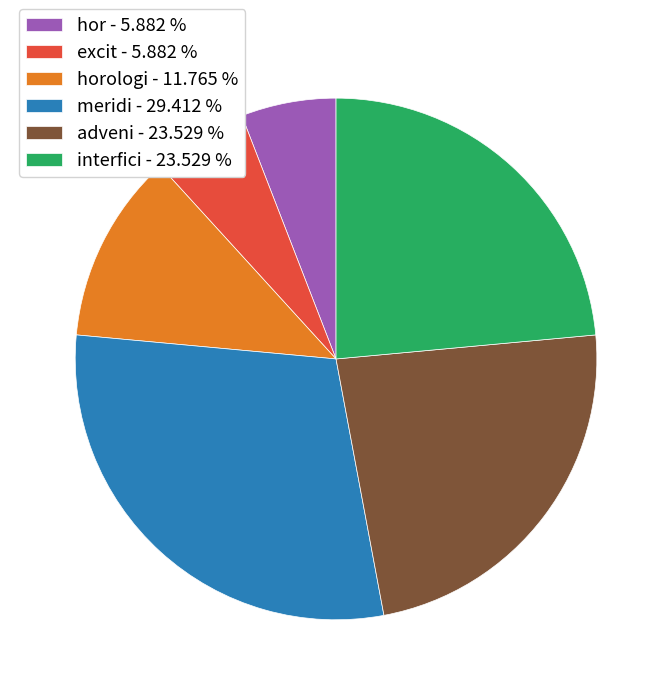

Combined, do excit - 5.882 % and hor - 5.882 % account for over 50%?

No